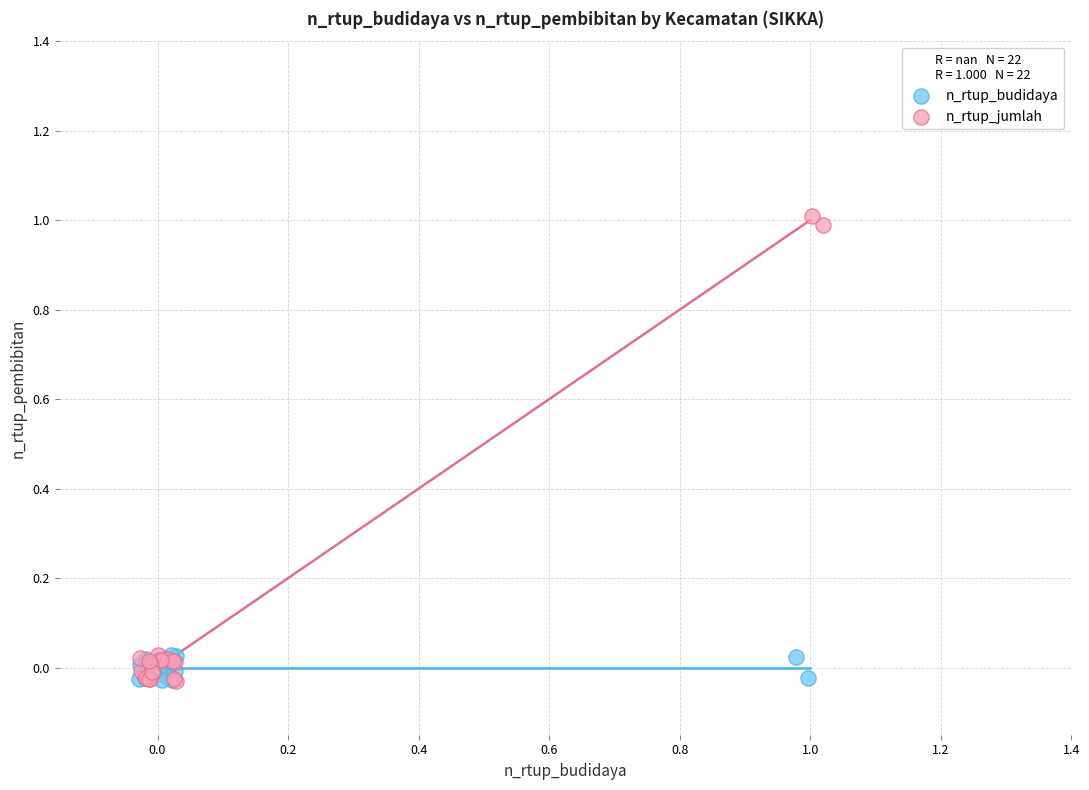

Which series has the largest Y range (max minus min)?

n_rtup_jumlah